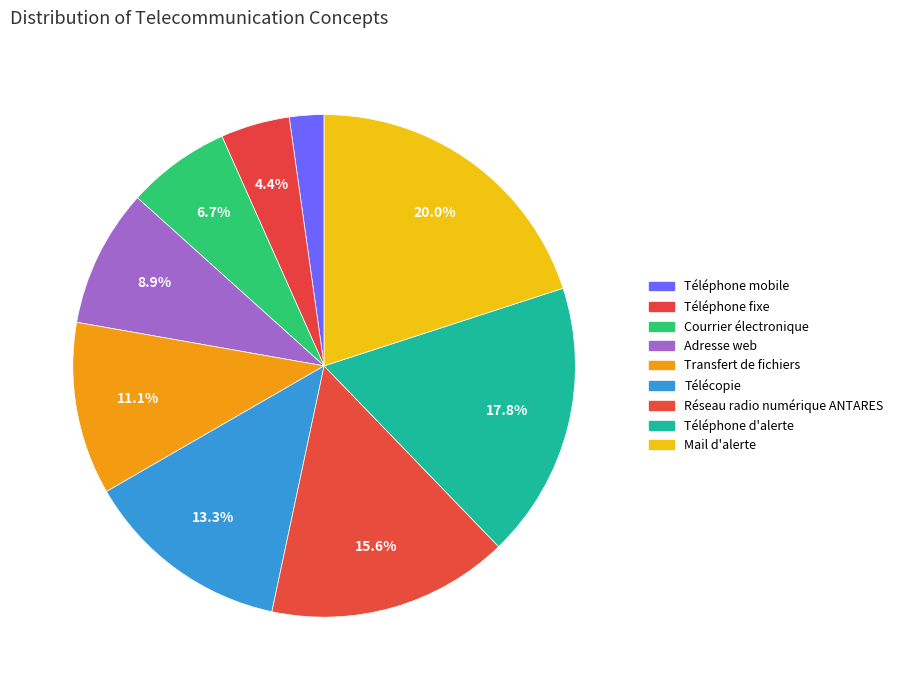

What is the ratio of the value at Télécopie to the value at Adresse web?

1.5